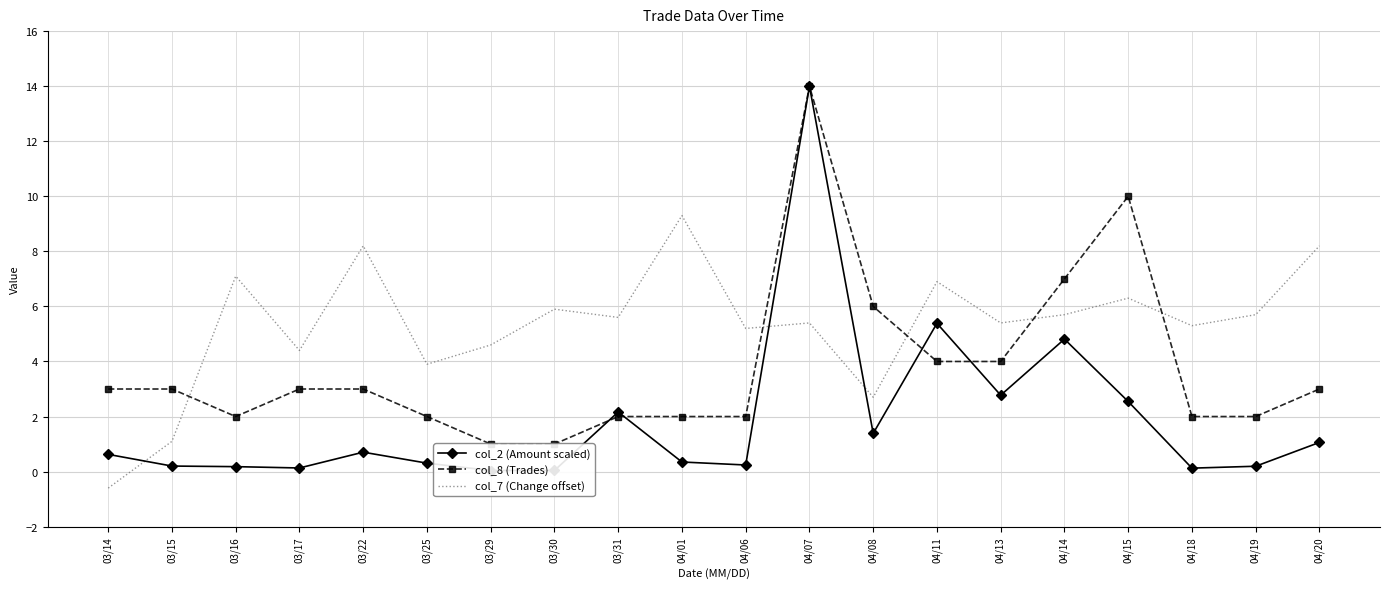

At which category is the sum across all series the highest?

04/07